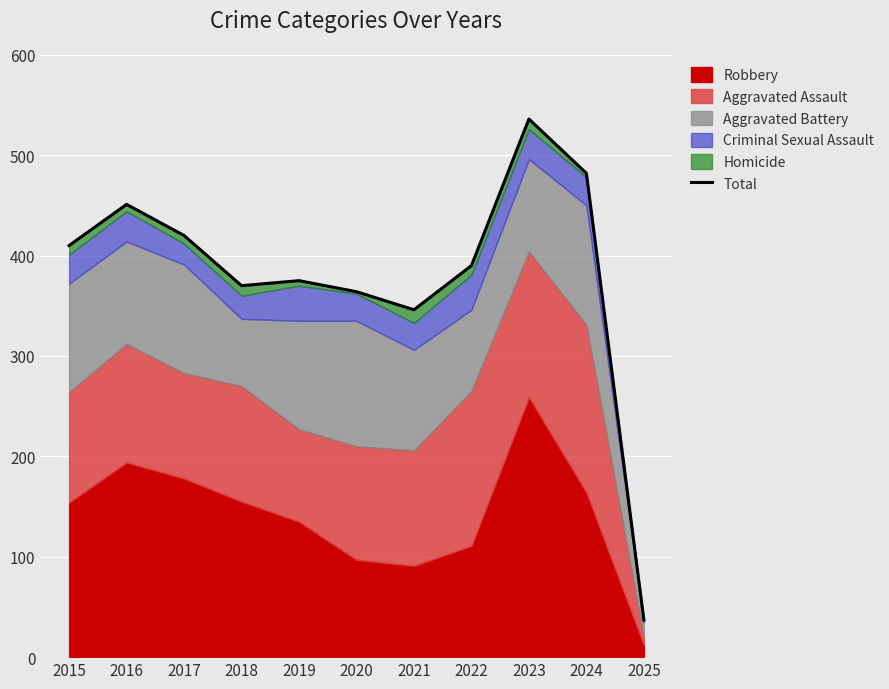

What is the value of the 2nd point from the left?

451